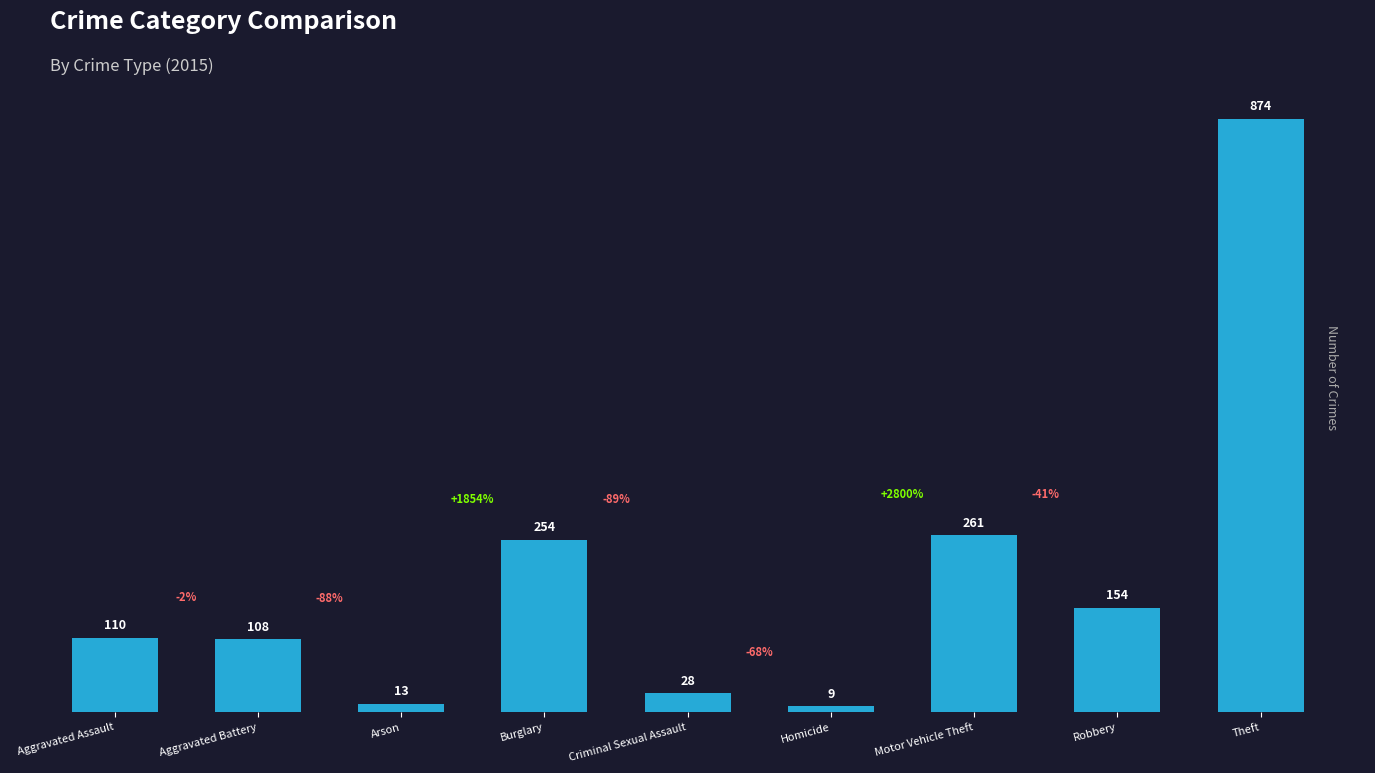

Which has a higher value, Aggravated Assault or Aggravated Battery?

Aggravated Assault